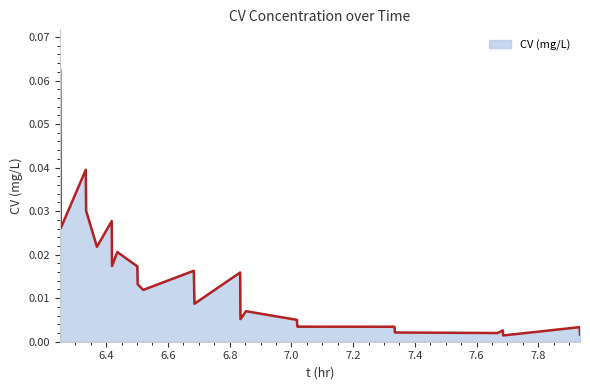

Does the chart display data point markers on the line(s)?

No